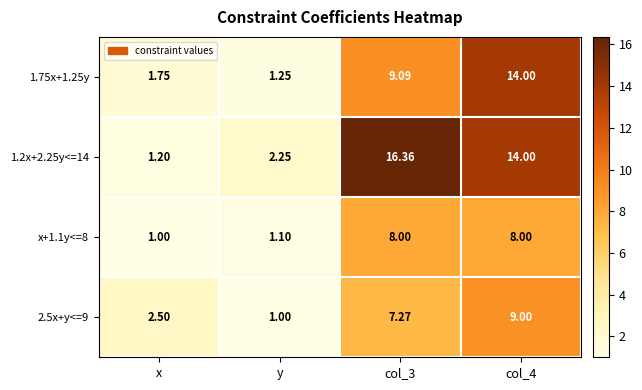

Which category has the lowest value in the 1.2x+2.25y<=14 series?

x